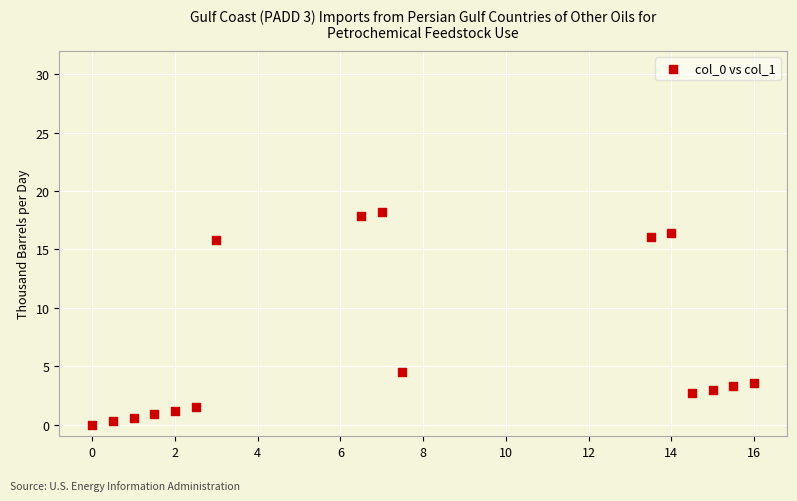

What is the range of X values (max minus min)?

16.0